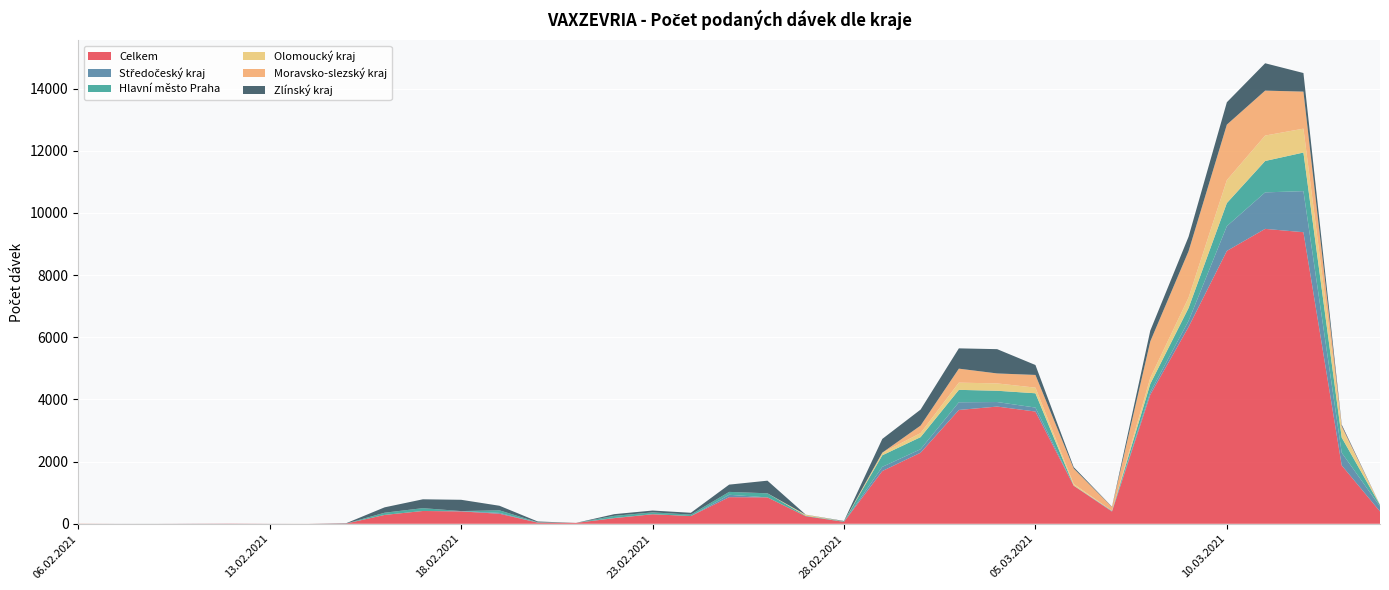

Reading left to right, transcribe all the data shown in this chart.

Celkem: 3	1	1	3	6	2	1	10	285	412	398	323	38	29	181	307	249	857	849	243	63	1697	2287	3662	3771	3611	1224	393	4153	6334	8779	9488	9381	1878	397
Středočeský kraj: 0	1	0	1	0	0	0	0	0	0	10	27	1	0	7	2	0	76	0	1	2	135	112	247	146	128	0	12	81	195	797	1174	1321	408	160
Hlavní město Praha: 0	0	1	0	0	1	0	0	70	91	1	83	11	0	67	57	47	93	131	13	14	372	389	400	363	460	8	10	266	415	743	1010	1242	489	46
Olomoucký kraj: 1	0	0	0	0	0	1	0	0	0	0	0	0	0	0	0	0	0	0	34	0	80	130	232	236	181	47	1	196	333	738	818	768	308	1
Moravsko-slezský kraj: 2	0	0	0	0	0	0	0	1	0	0	0	1	0	1	1	0	0	1	0	1	4	241	450	321	409	497	122	1172	1494	1785	1446	1192	63	3
Zlínský kraj: 0	0	0	1	1	0	0	10	173	285	363	147	23	0	54	59	58	234	406	3	11	442	515	653	781	319	47	10	347	466	720	880	598	45	2